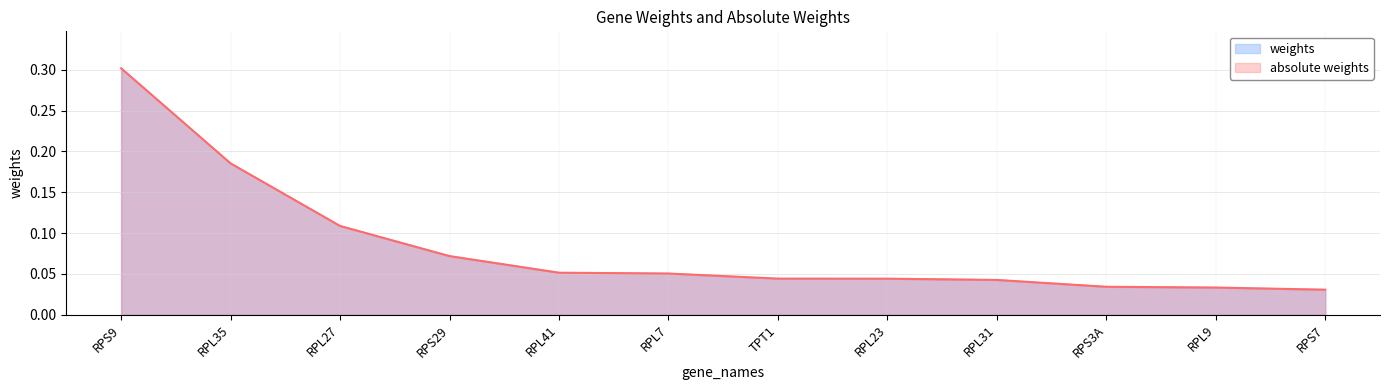

What is the average value of the weights series?

0.1